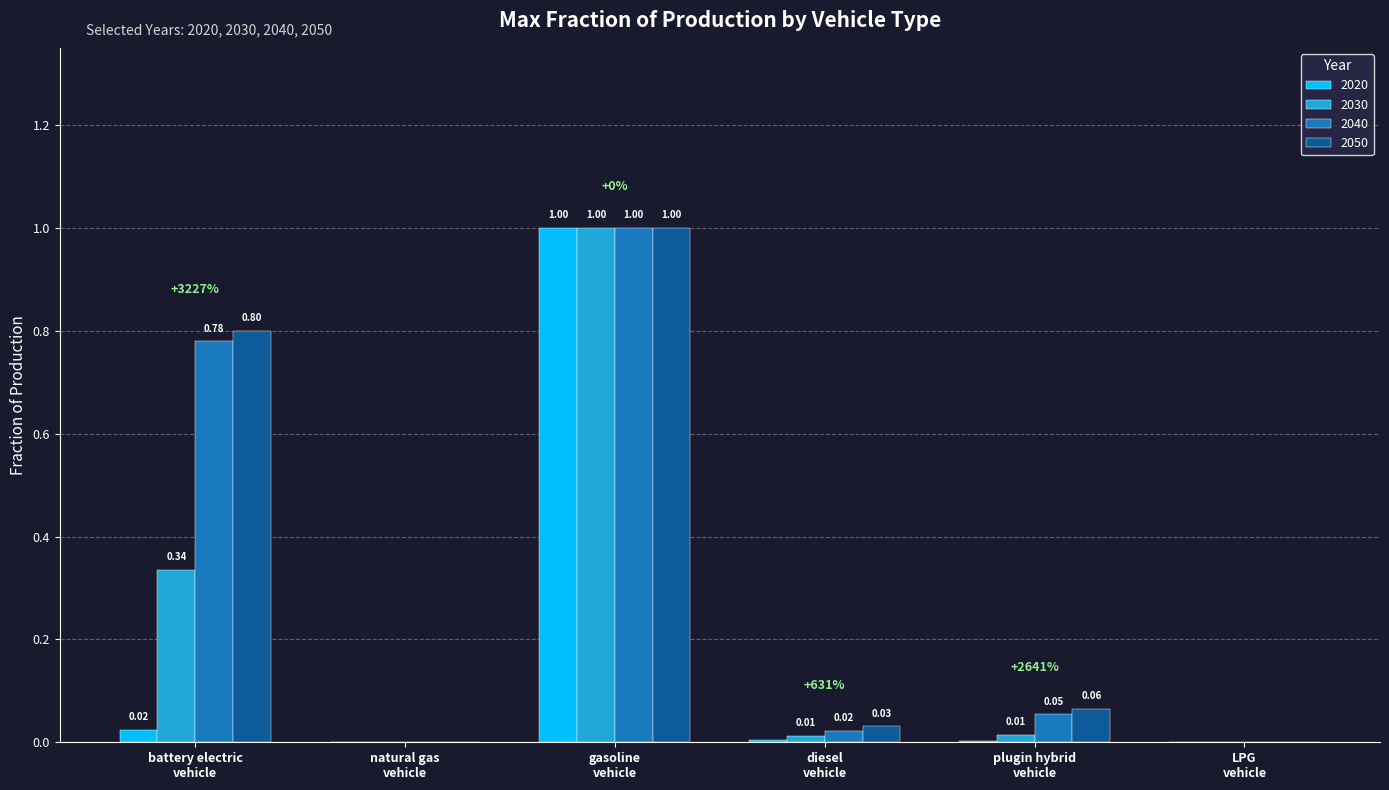

Which series has the largest total across all categories?

2050